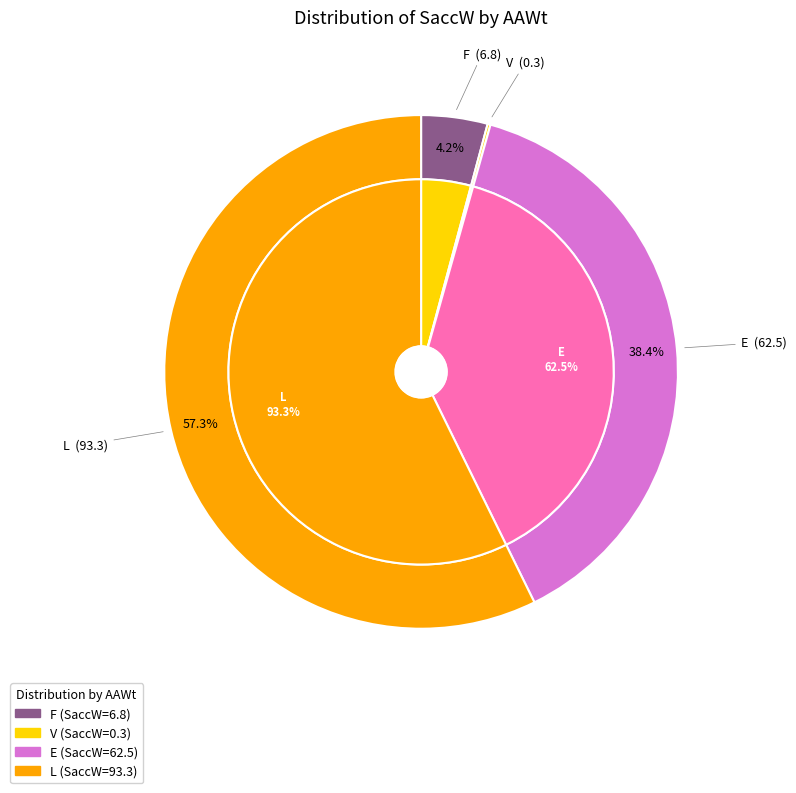

To the nearest percent, what percentage of the pie is L?

57%